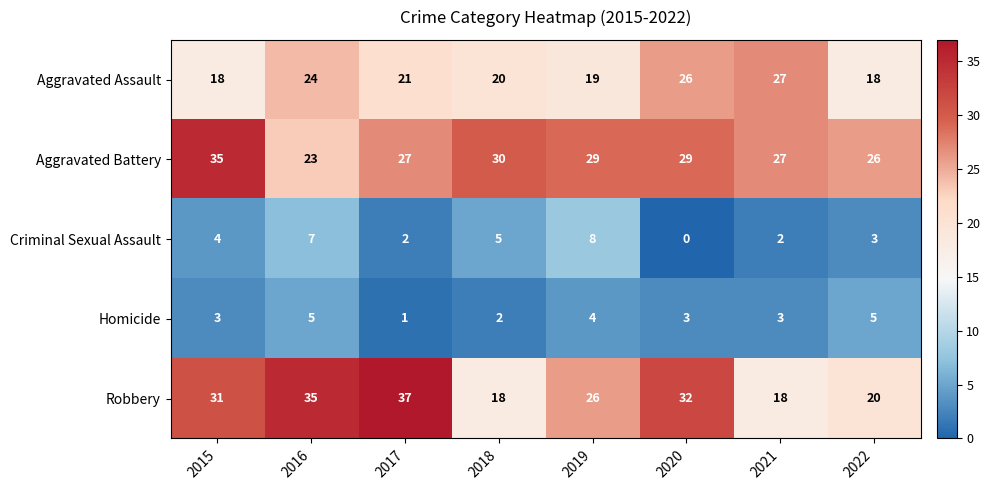

What is the sum of all Homicide values?

26